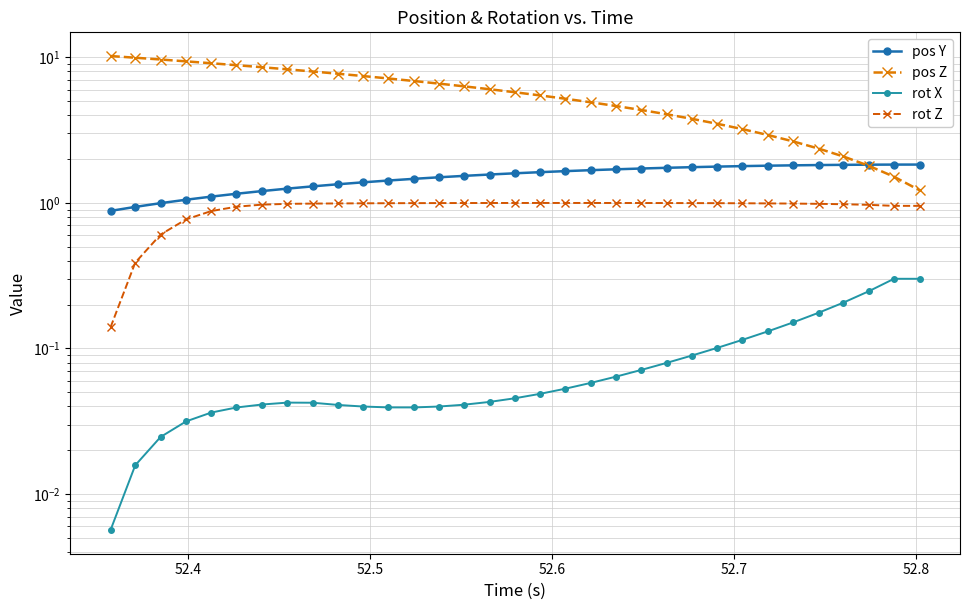

What is the difference between the maximum and minimum values in the rot Z series?

0.9